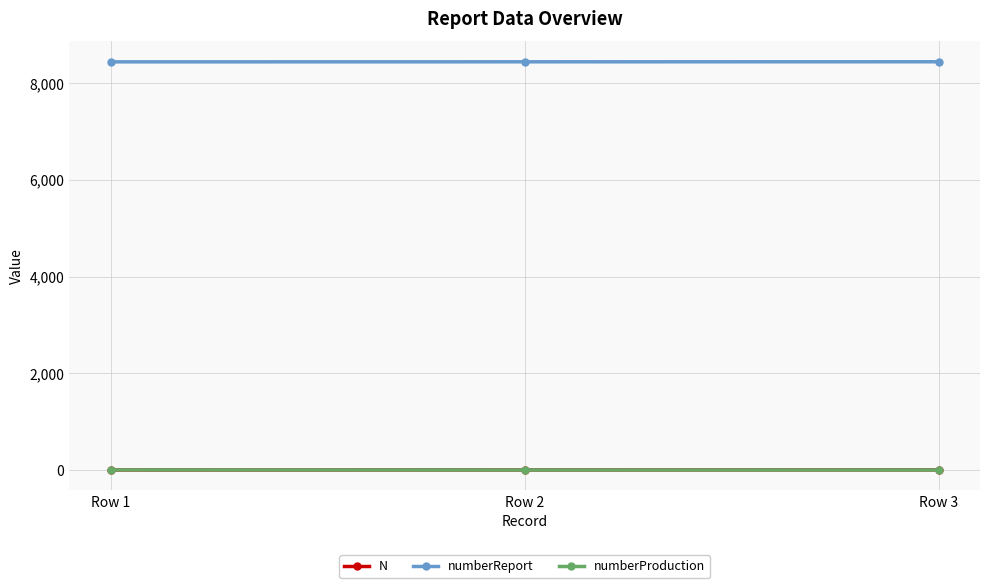

Is the value of N at Row 1 greater than the value of numberReport at Row 1?

No